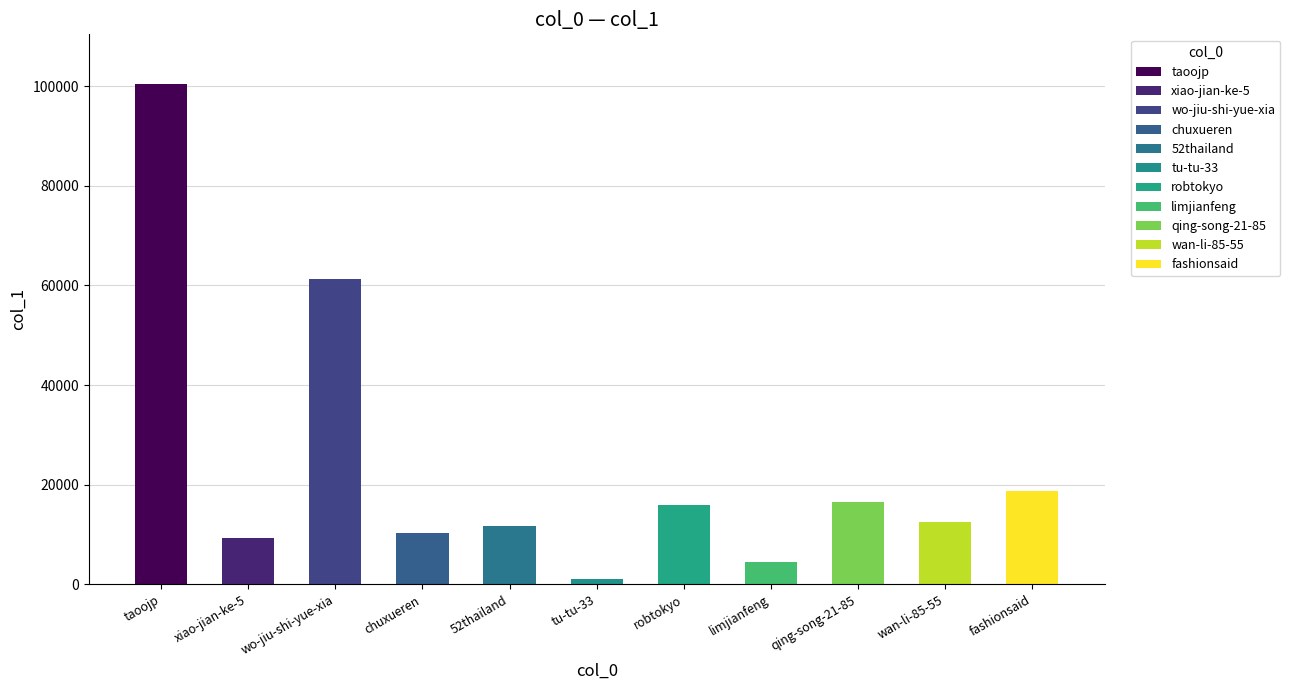

The value at robtokyo is 8114. True or false?

False